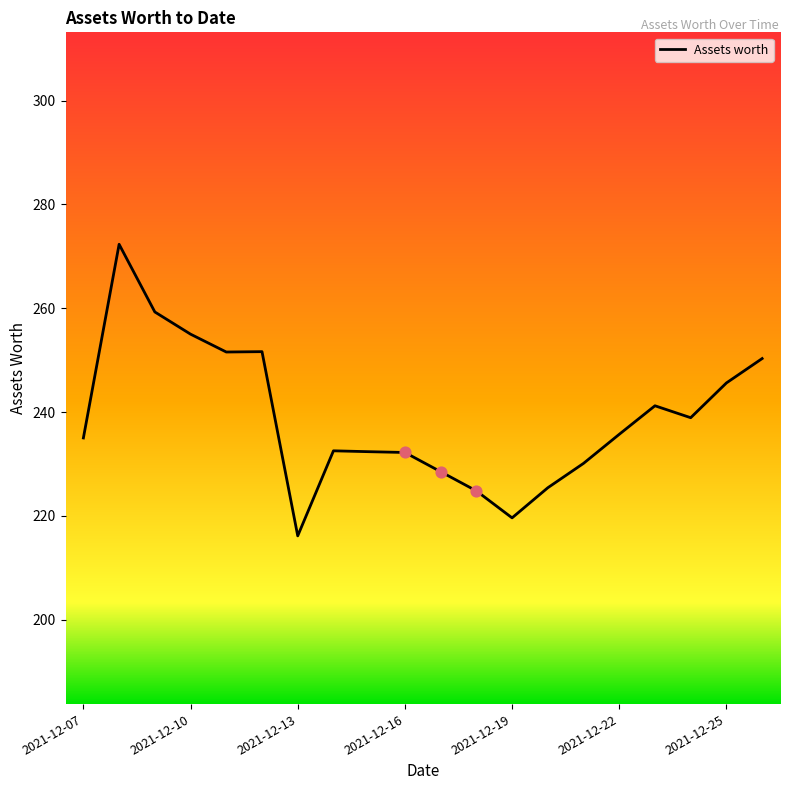

What is the greatest value displayed?

272.3